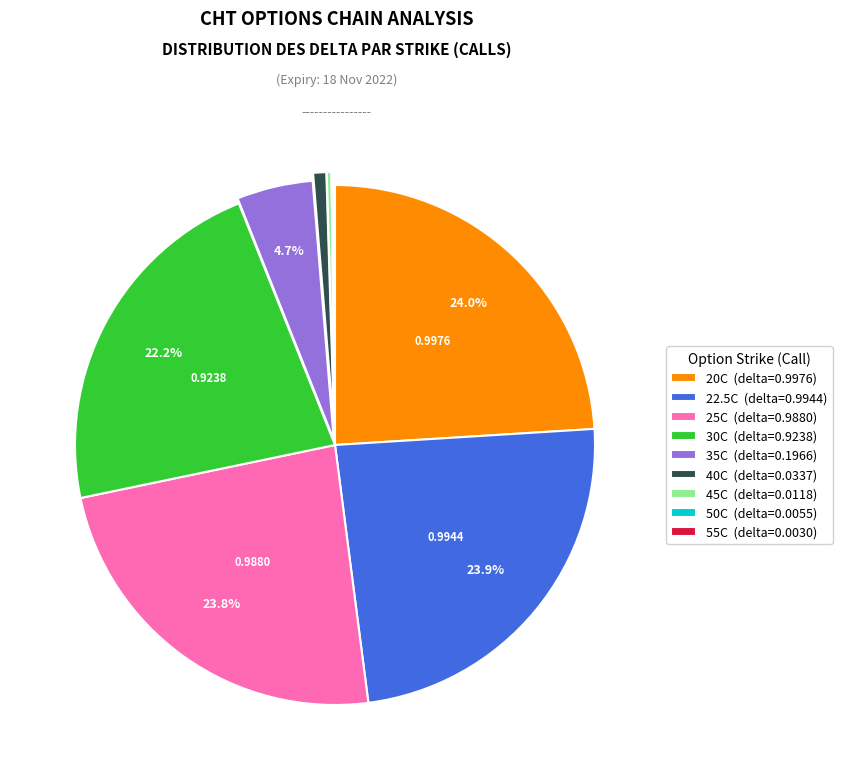

Does 20C (delta=0.9976) represent more than half of the total?

No